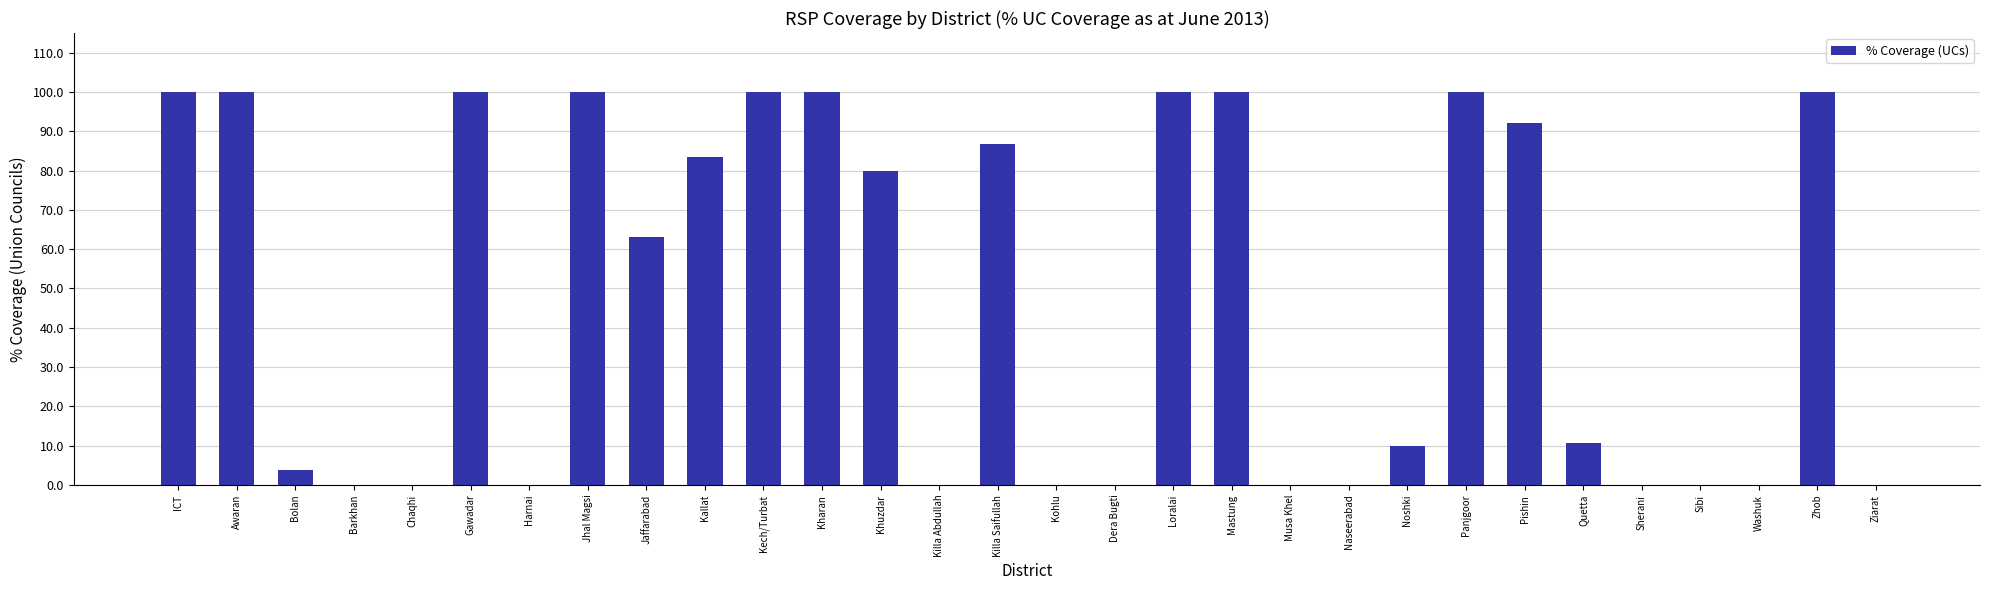

How many categories are shown in the chart?

30